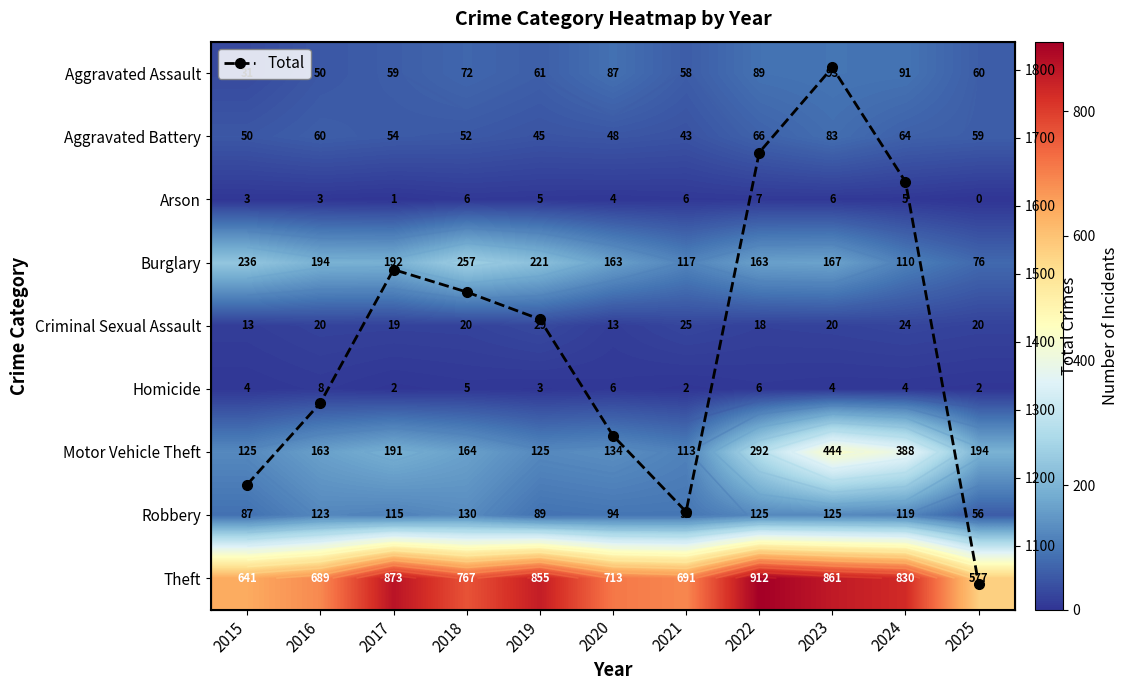

How many interior local valleys does the Total series have?

1